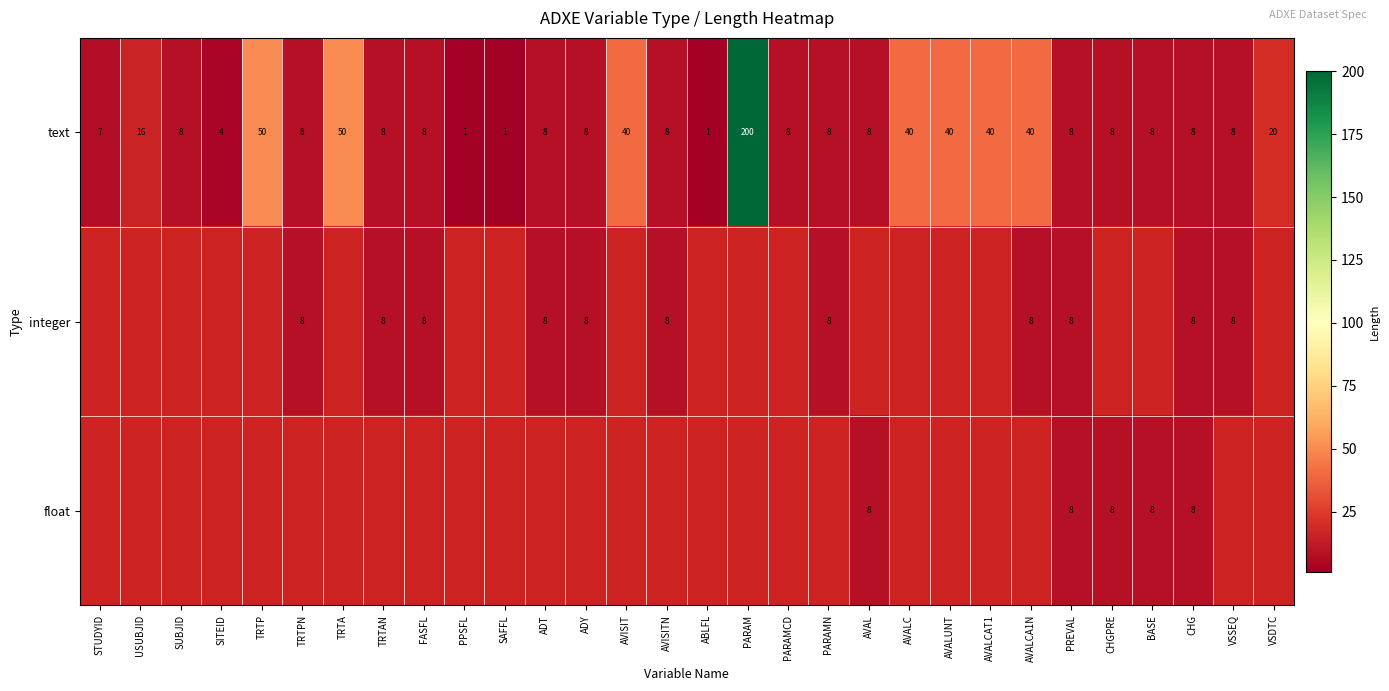

The text series shows 10.9 at VSSEQ. True or false?

False